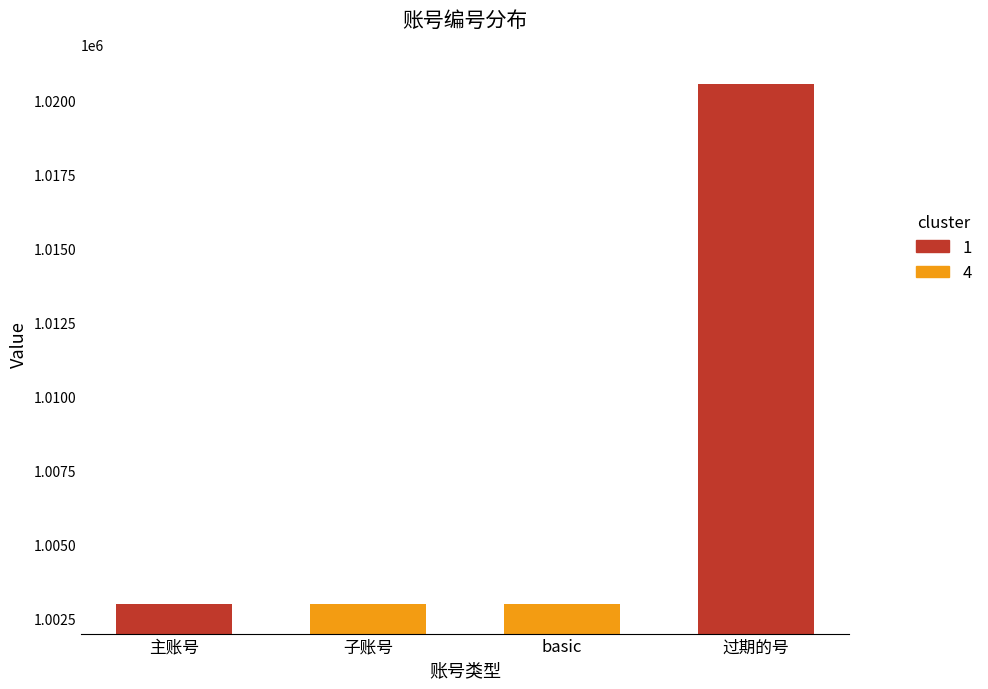

What is the difference between the maximum and minimum values?

17550